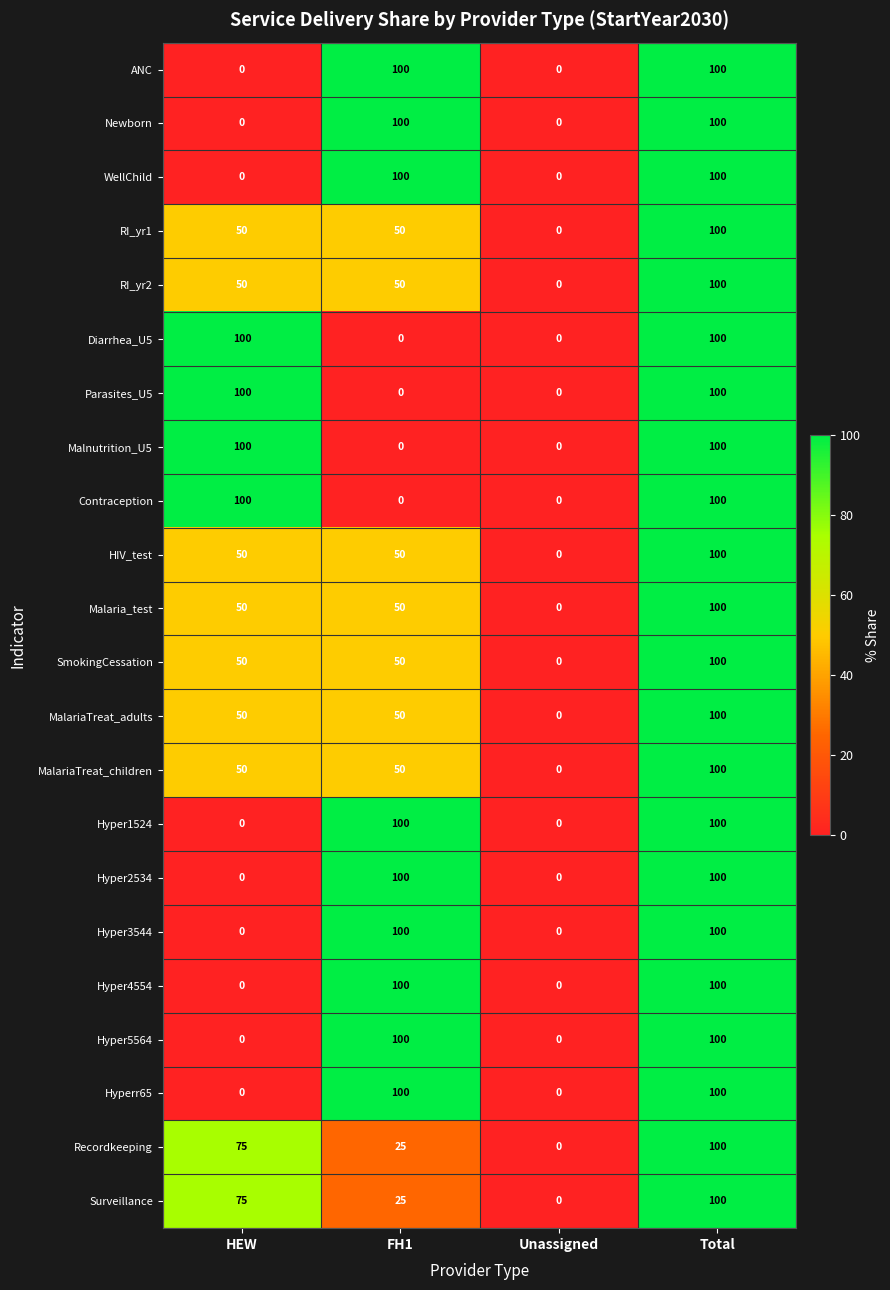

Count the Malnutrition_U5 values in the range 0 to 100.

4